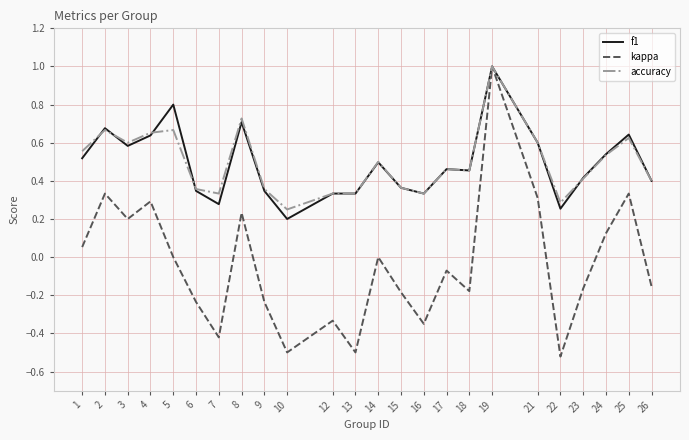

At which category is the sum across all series the highest?

19